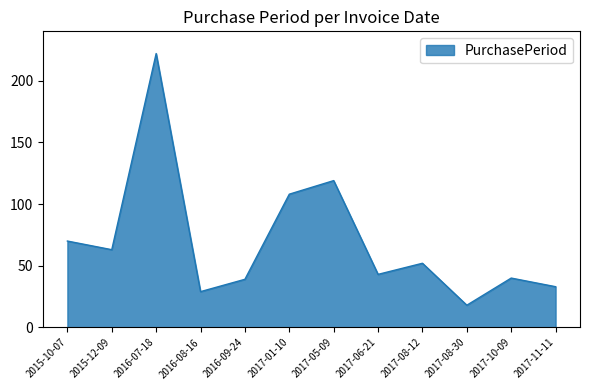

Approximately how many times larger is the value at 2016-09-24 compared to 2017-01-10?

0.4